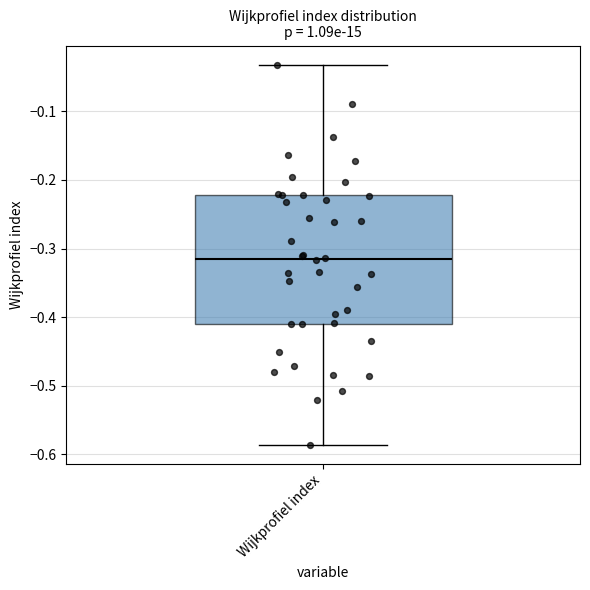

Where is the lower edge of the box for Wijkprofiel index on the y-axis? The values are not printed on the chart, so give them approximately, as read against the axis.

-0.41